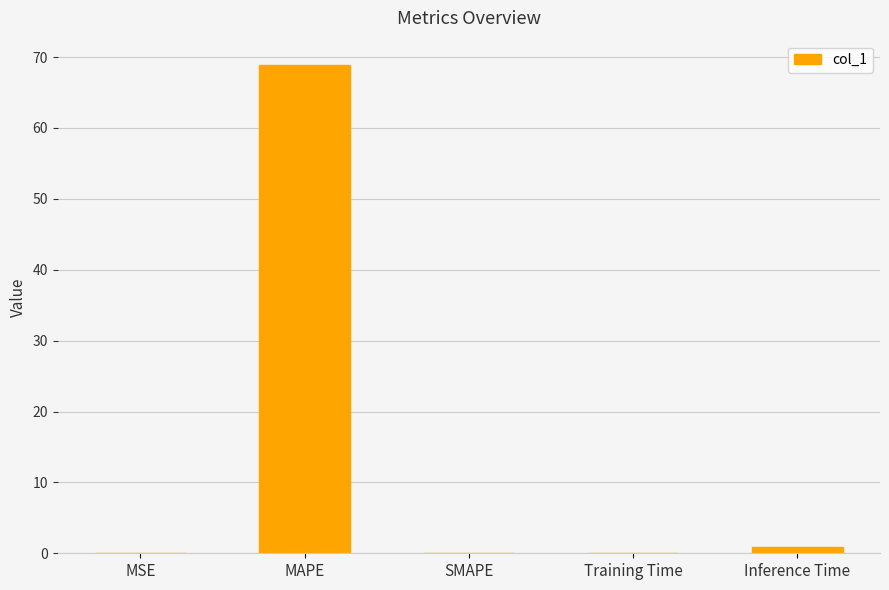

What is the change in value from MAPE to SMAPE?

-68.9